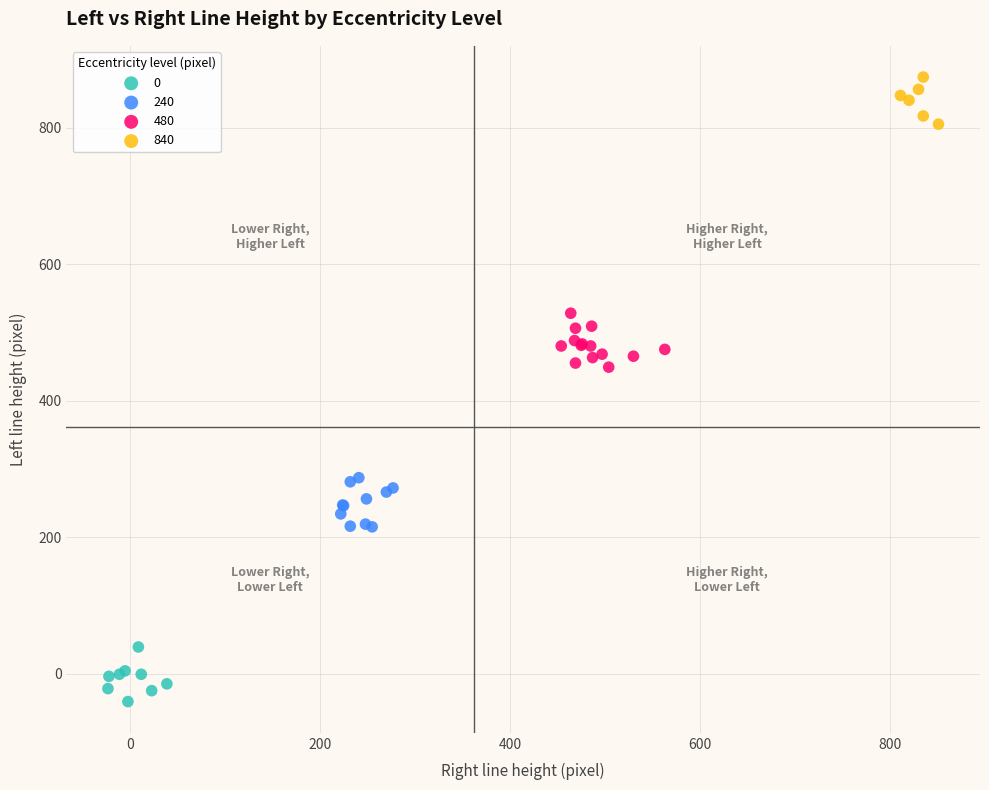

Which series contains the highest Y value?

840